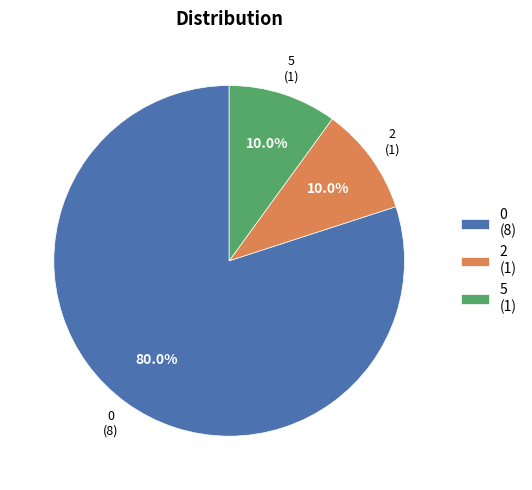

Does 0 represent more than half of the total?

Yes